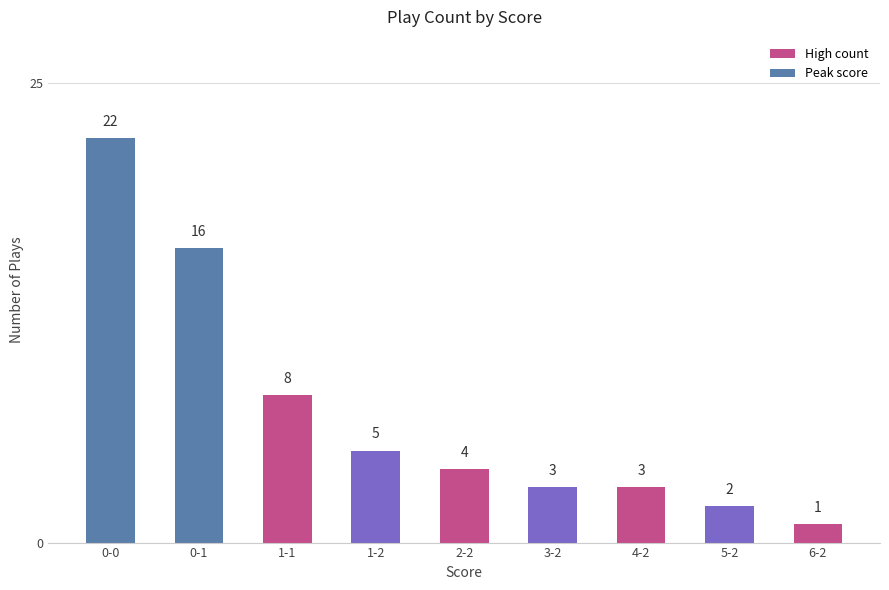

The chart shows a value of 8 at 1-1. True or false?

True